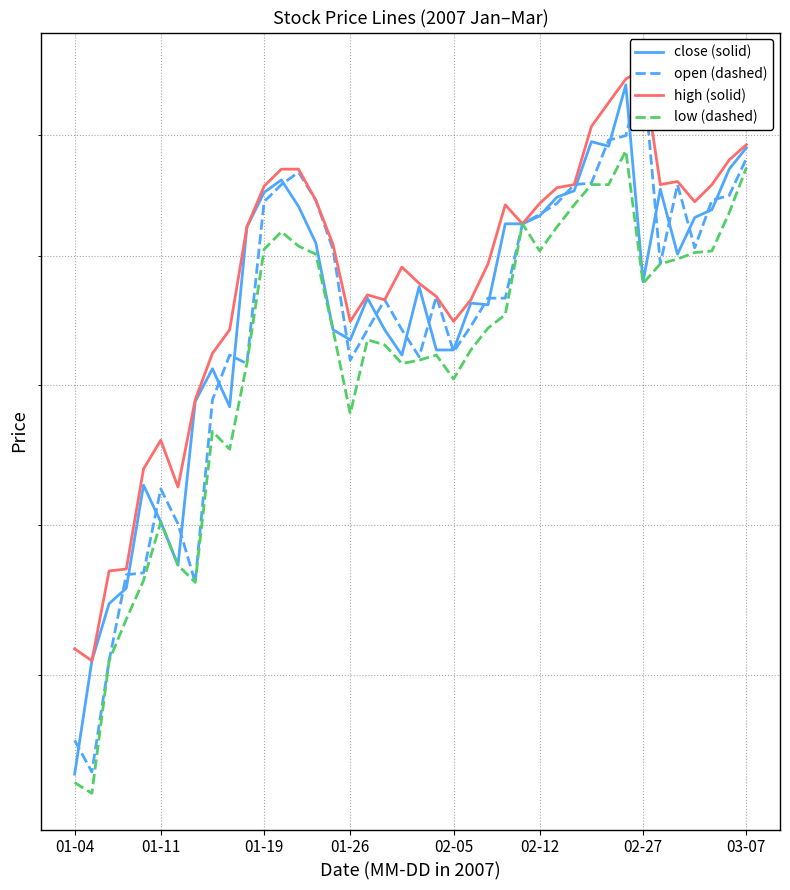

How many interior local peaks does the close (solid) series have?

9